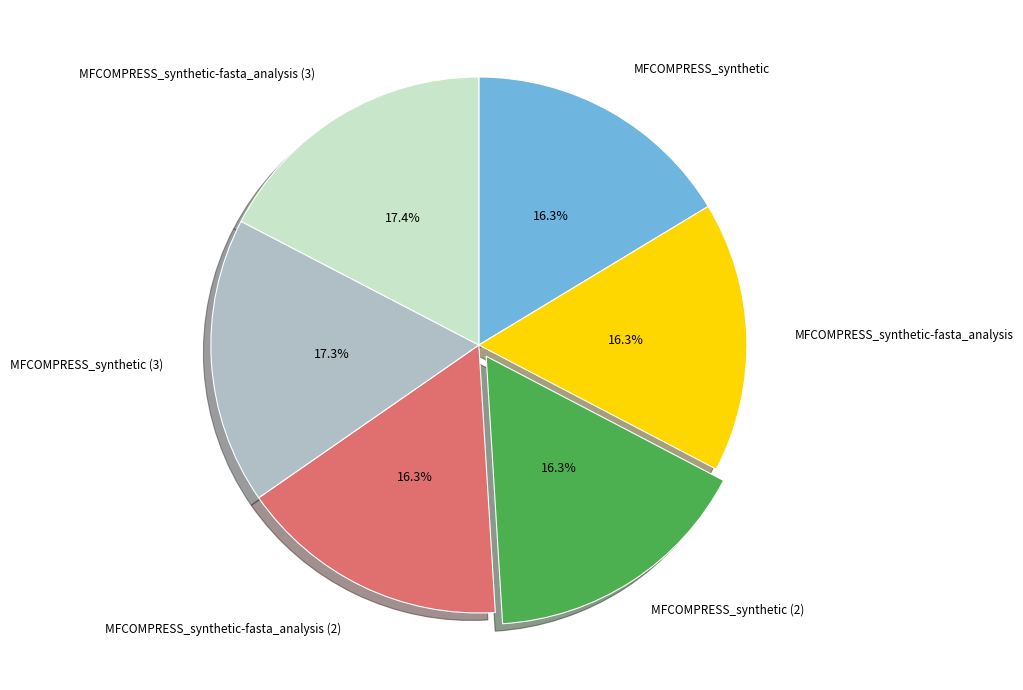

What percentage is the MFCOMPRESS_synthetic-fasta_analysis slice, to the nearest percent?

16%